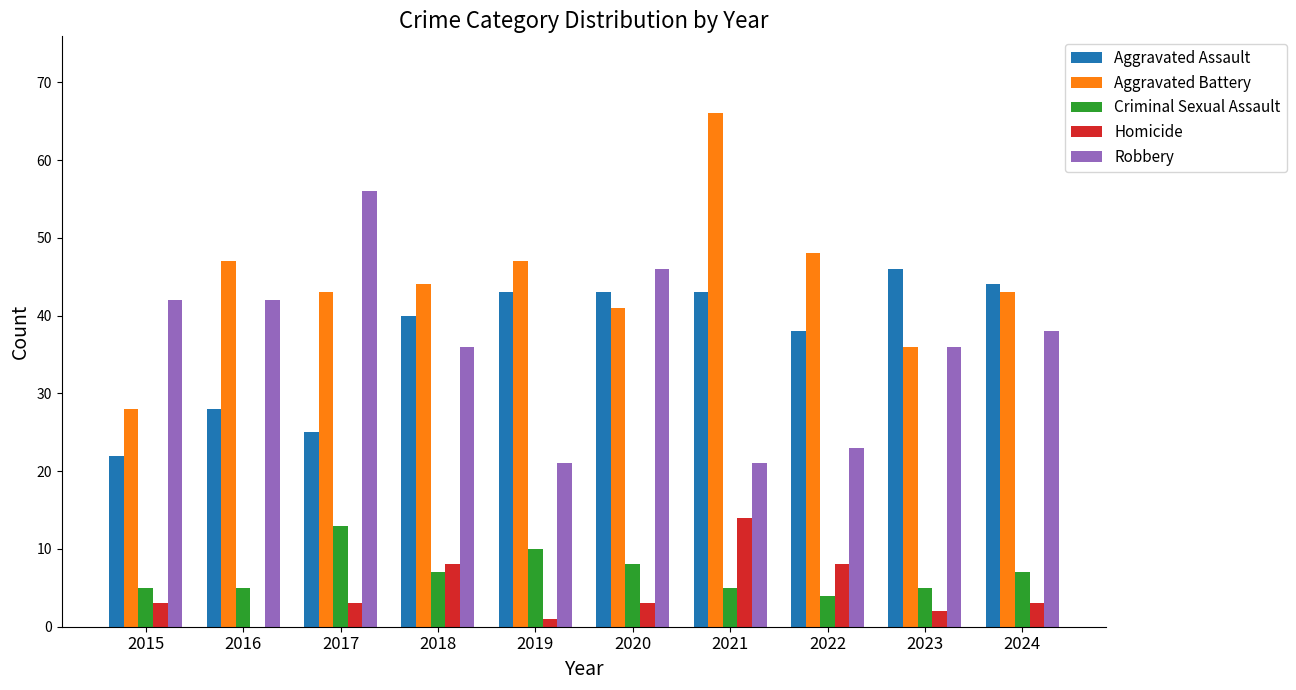

Reading left to right, what are all the values shown in this chart?

Aggravated Assault: 22	28	25	40	43	43	43	38	46	44
Aggravated Battery: 28	47	43	44	47	41	66	48	36	43
Criminal Sexual Assault: 5	5	13	7	10	8	5	4	5	7
Homicide: 3	0	3	8	1	3	14	8	2	3
Robbery: 42	42	56	36	21	46	21	23	36	38